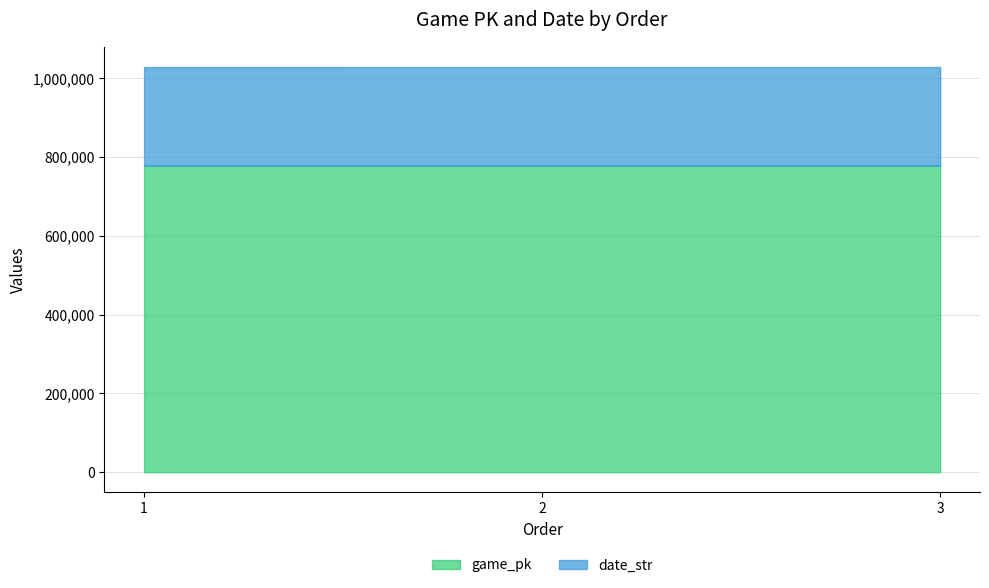

What is the sum of the game_pk values at 1 and 3?

1556219